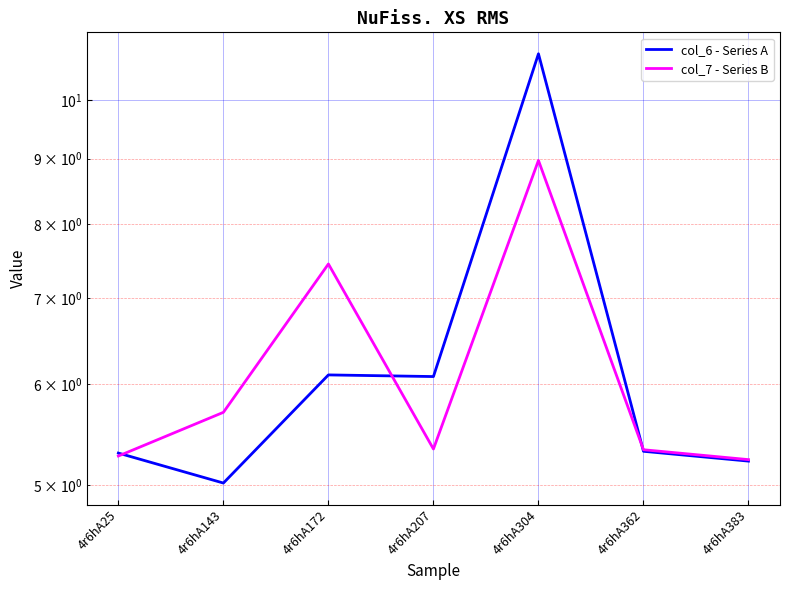

Where is col_6 - Series A nearest to the value 7?

4r6hA172